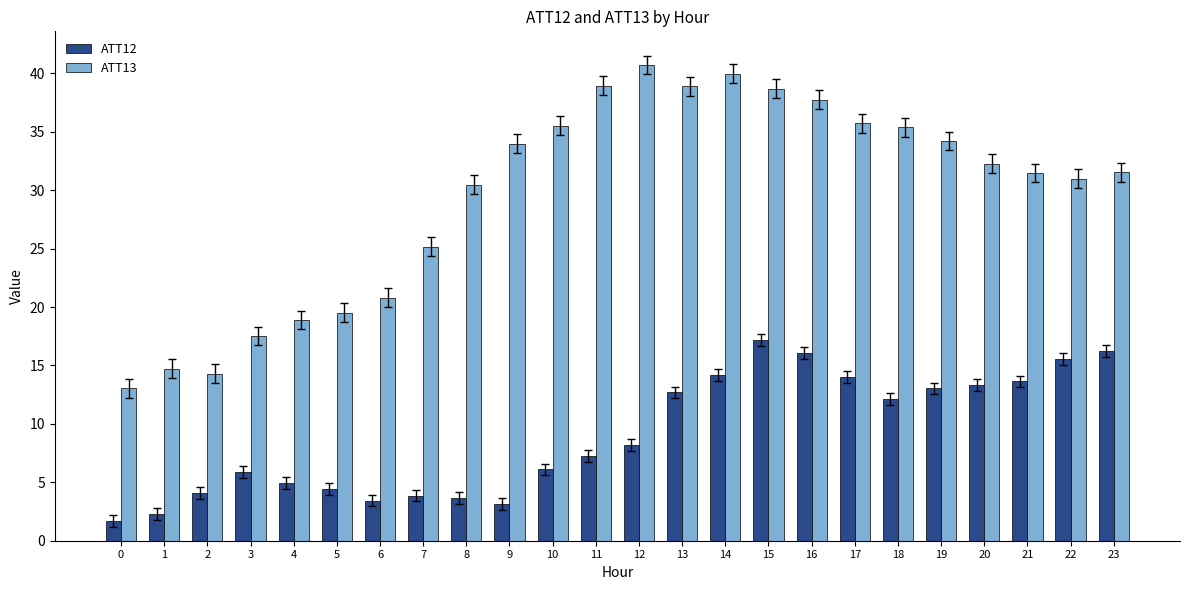

What is the average value of the ATT13 series?

29.6